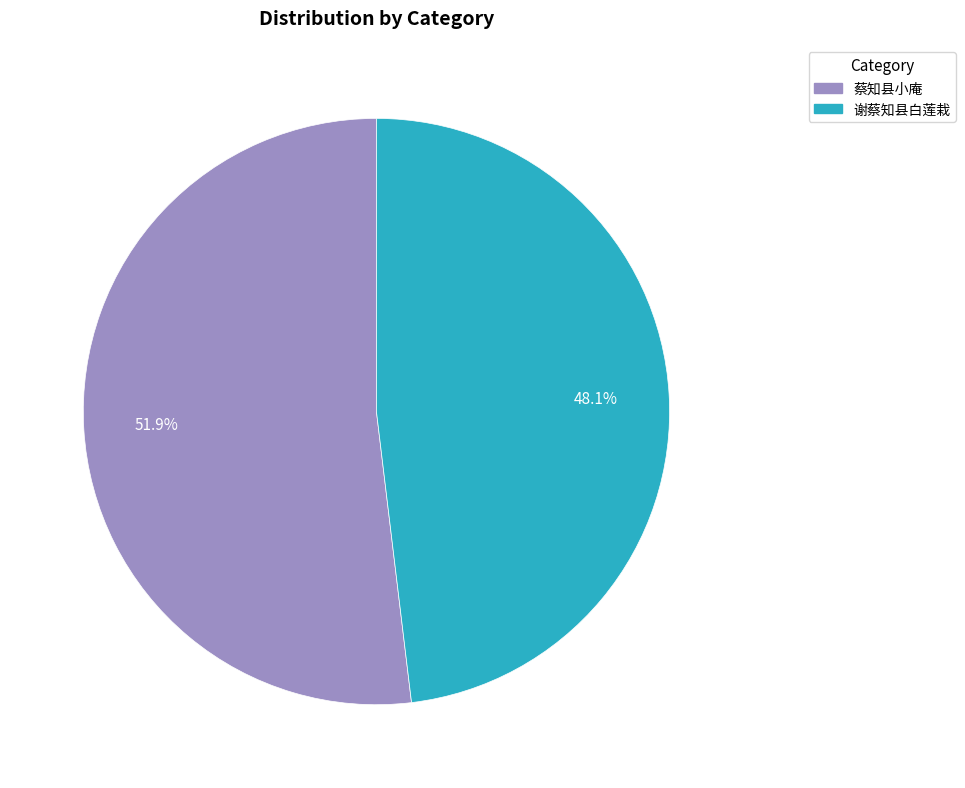

What is the largest slice in the pie chart?

蔡知县小庵